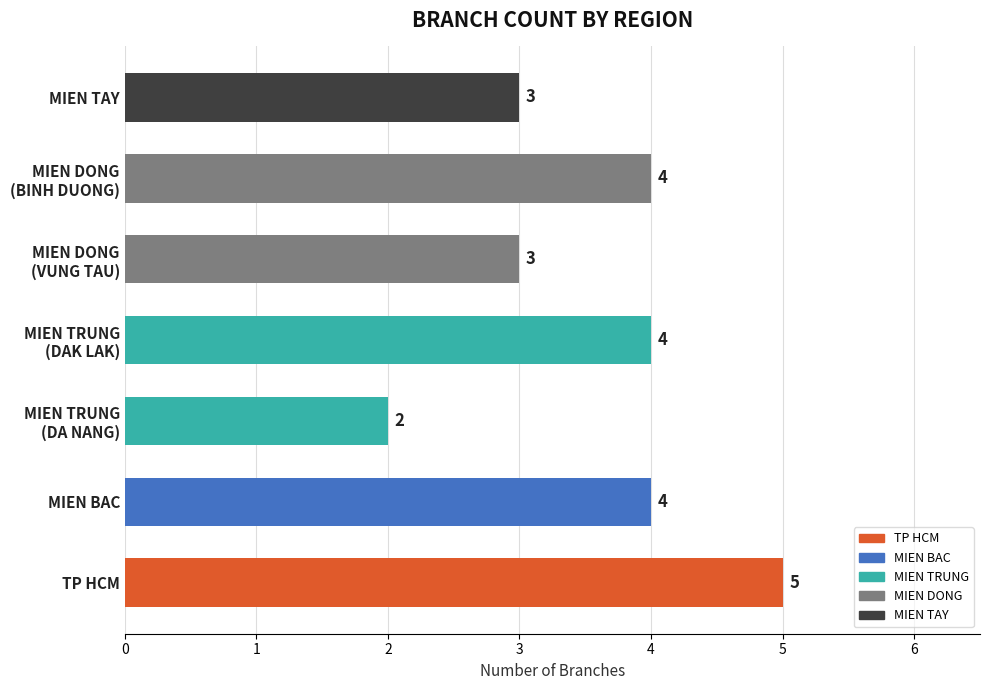

Does the chart contain any negative values?

No